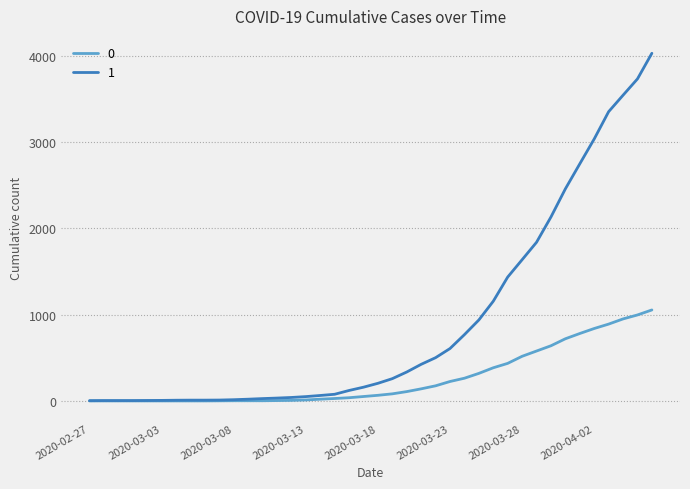

Rank the series by their average value, from highest to lowest.

1, 0